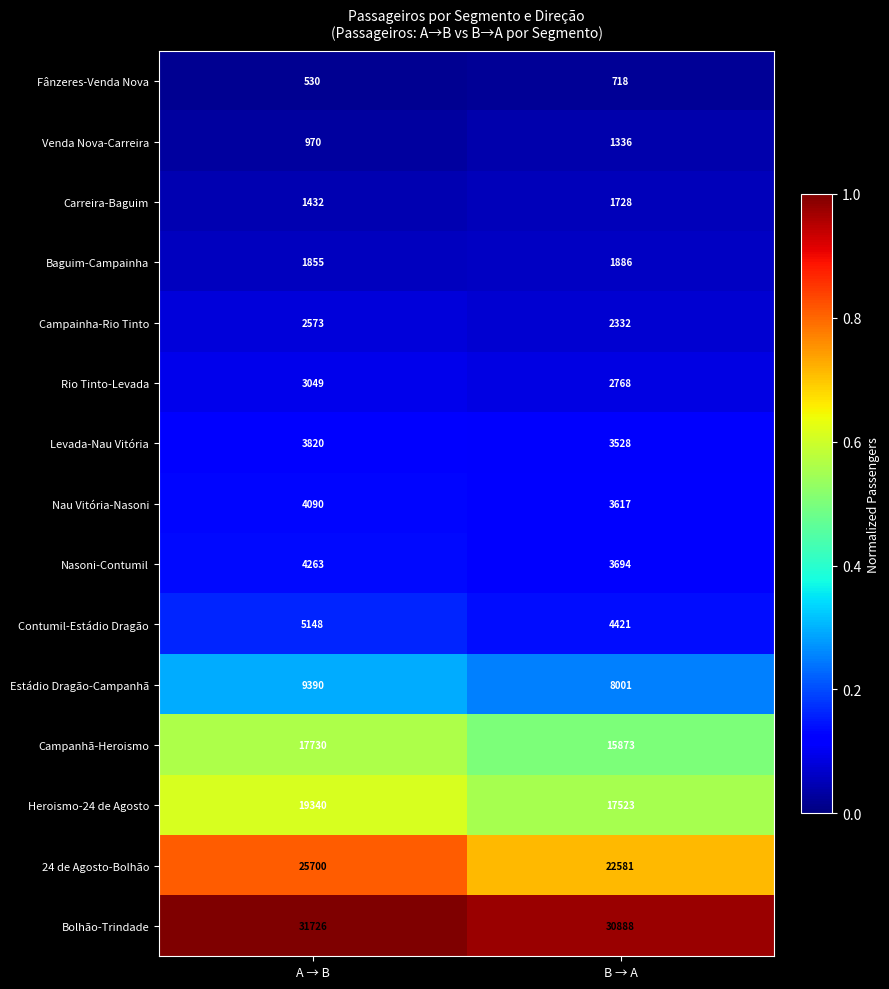

At which label is Heroismo-24 de Agosto closest to 18431?

B → A